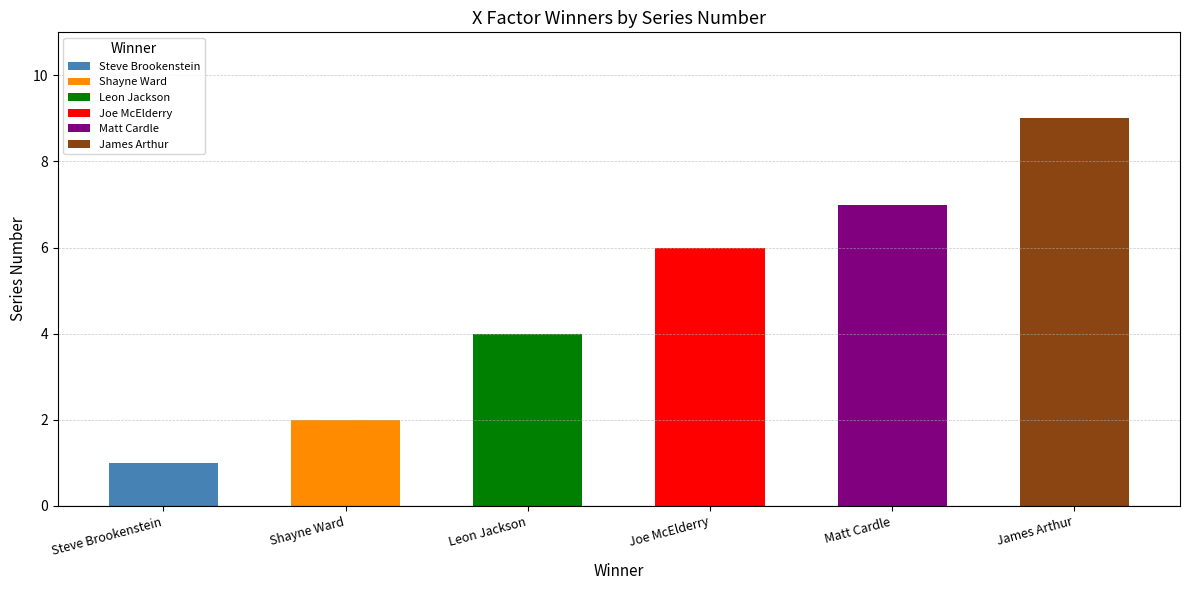

Reading left to right, extract all data points from this chart.

Steve Brookenstein=1	Shayne Ward=2	Leon Jackson=4	Joe McElderry=6	Matt Cardle=7	James Arthur=9